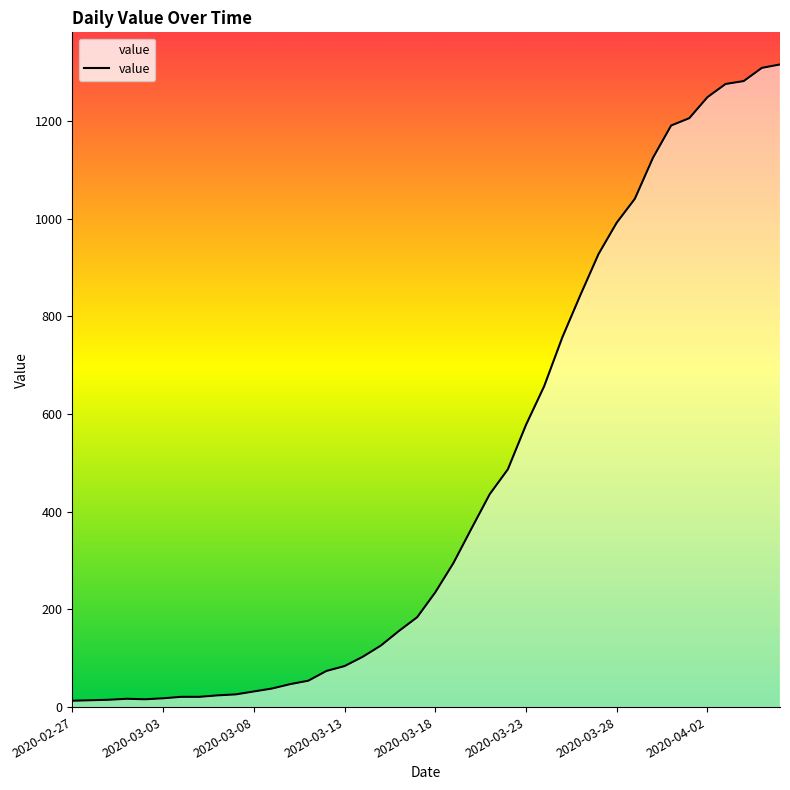

What is the difference between the maximum and minimum values?

1303